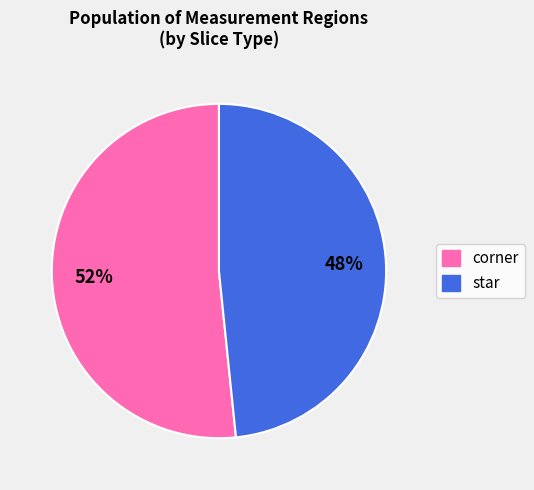

To the nearest percent, what is the average slice percentage?

50%